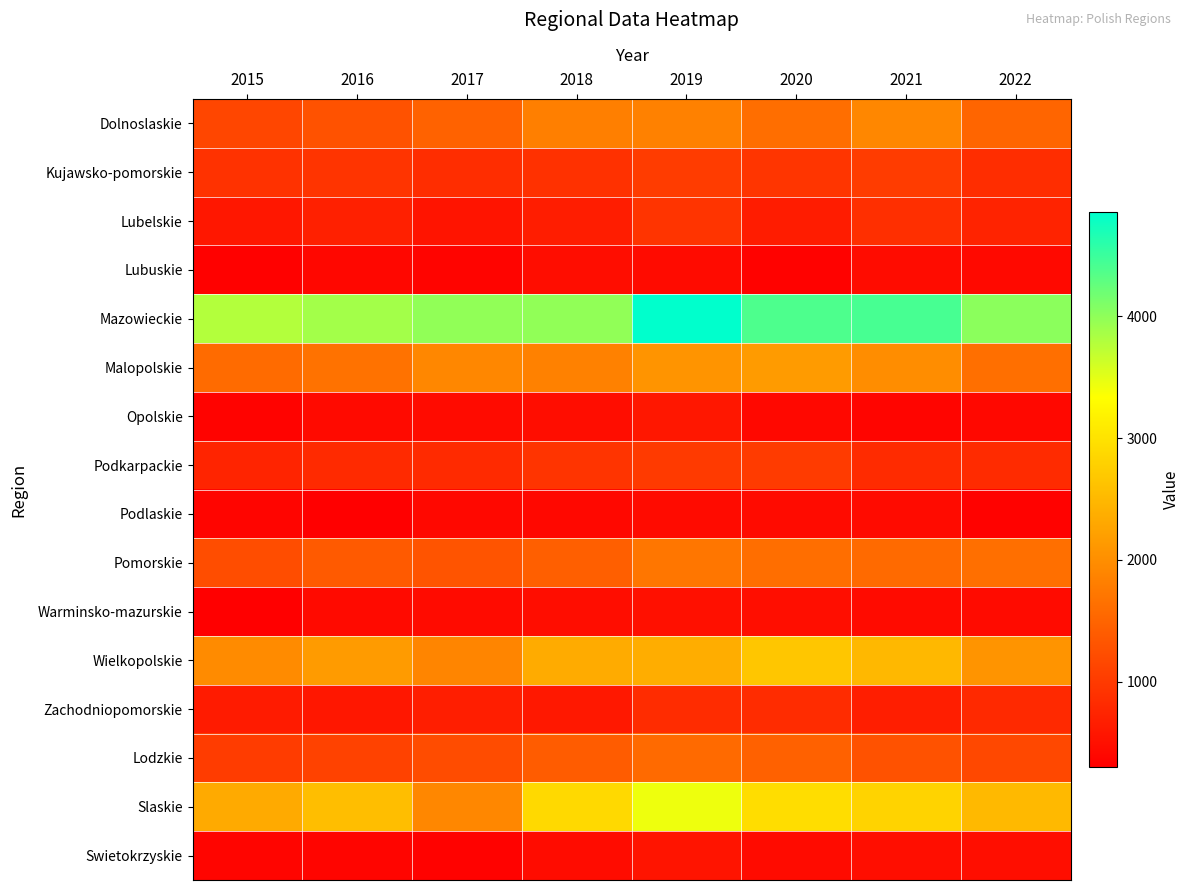

What is the difference between the highest and lowest values at 2018?

3569